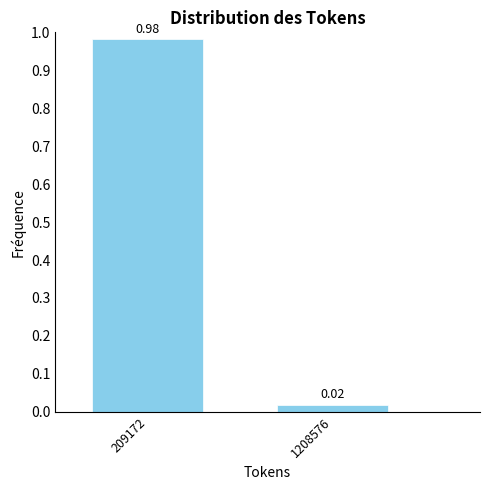

Rank the categories by value from highest to lowest.

209172, 1208576